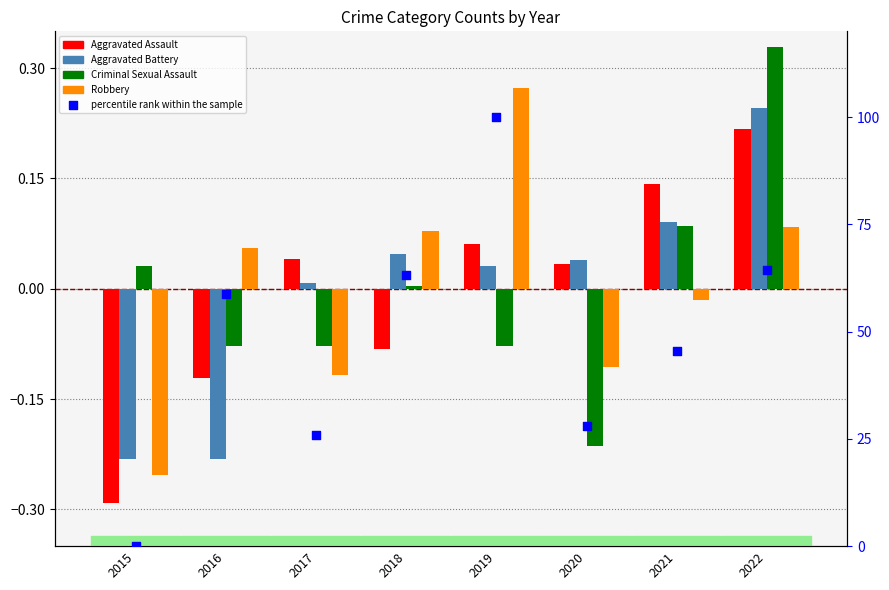

Which series has the widest spread of Y values?

percentile rank within the sample